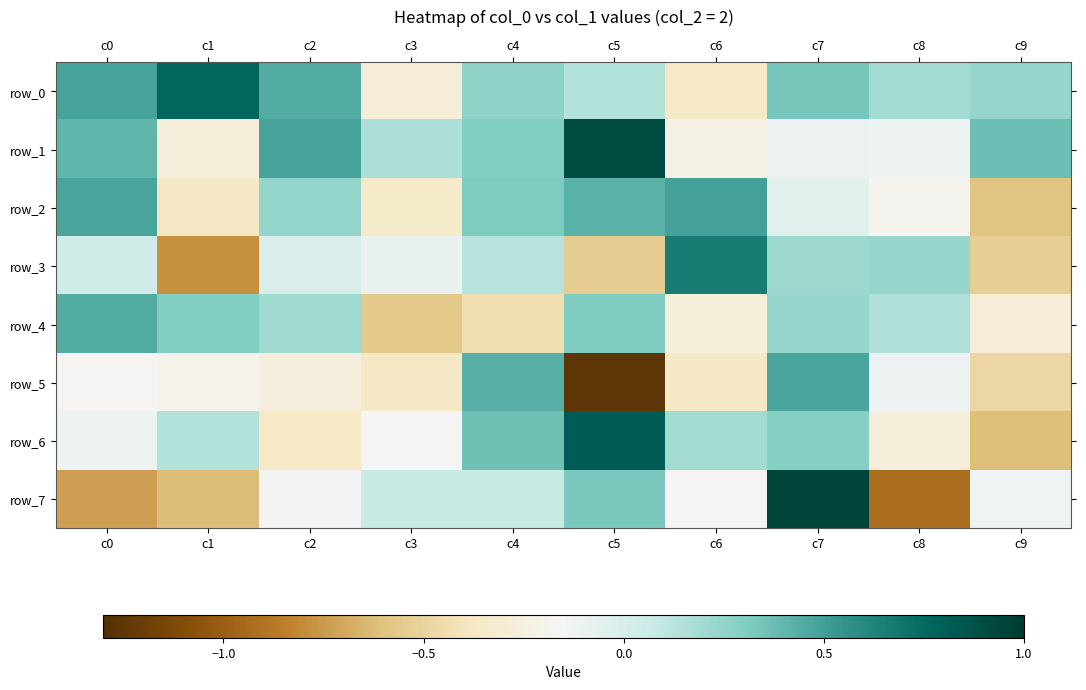

Reading left to right, list all the values displayed in this chart.

row_0: 0.5	0.8	0.4	-0.3	0.3	0.1	-0.4	0.3	0.2	0.2
row_1: 0.4	-0.3	0.5	0.2	0.3	0.9	-0.2	-0.1	-0.1	0.4
row_2: 0.5	-0.4	0.2	-0.3	0.3	0.4	0.5	-0.0	-0.2	-0.6
row_3: 0.0	-0.8	-0.0	-0.1	0.1	-0.5	0.7	0.2	0.2	-0.5
row_4: 0.4	0.3	0.2	-0.6	-0.4	0.3	-0.3	0.2	0.1	-0.3
row_5: -0.2	-0.2	-0.3	-0.4	0.4	-1.3	-0.4	0.5	-0.1	-0.5
row_6: -0.1	0.1	-0.4	-0.1	0.4	0.8	0.2	0.3	-0.3	-0.6
row_7: -0.7	-0.6	-0.1	0.1	0.1	0.3	-0.2	0.9	-0.9	-0.1